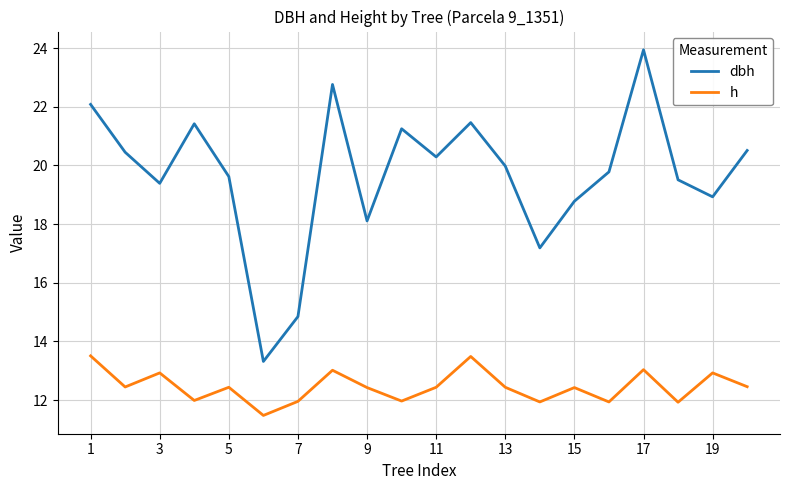

Which series has the largest range (max minus min)?

dbh